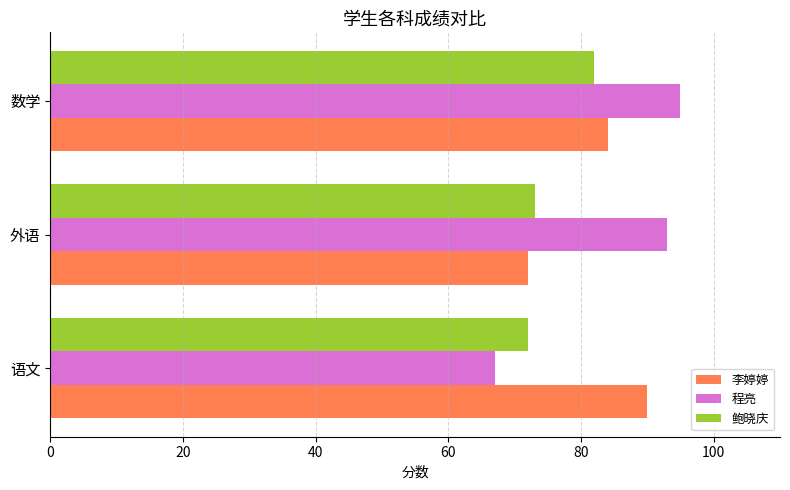

Rank the categories by 李婷婷 value from highest to lowest.

语文, 数学, 外语